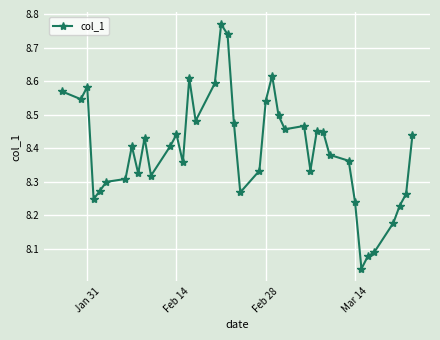

What is the sum of all values?

335.9